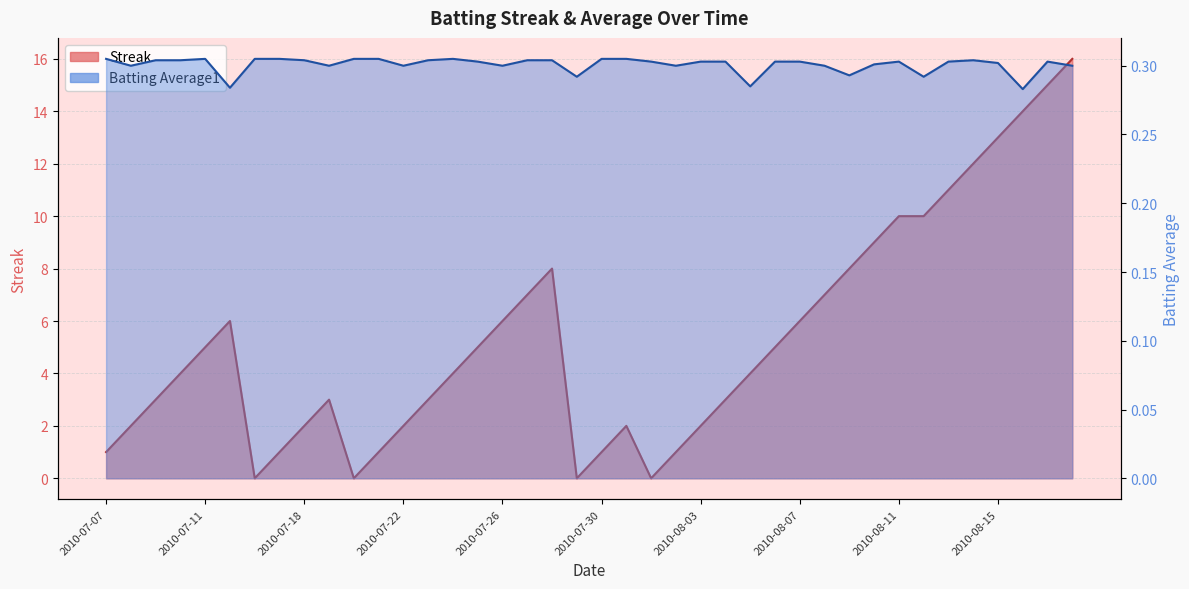

Read the Streak value at 2010-08-15.

13.0